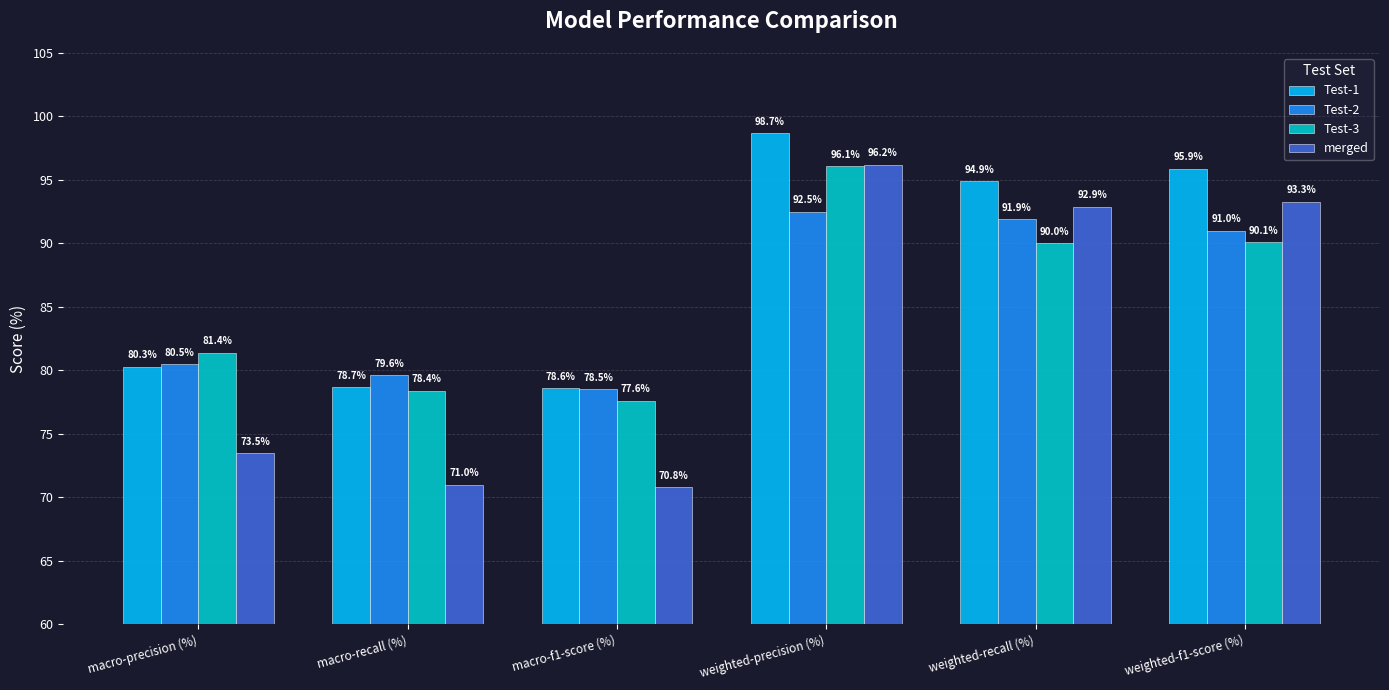

What is the difference between the merged values at weighted-f1-score (%) and macro-precision (%)?

19.8